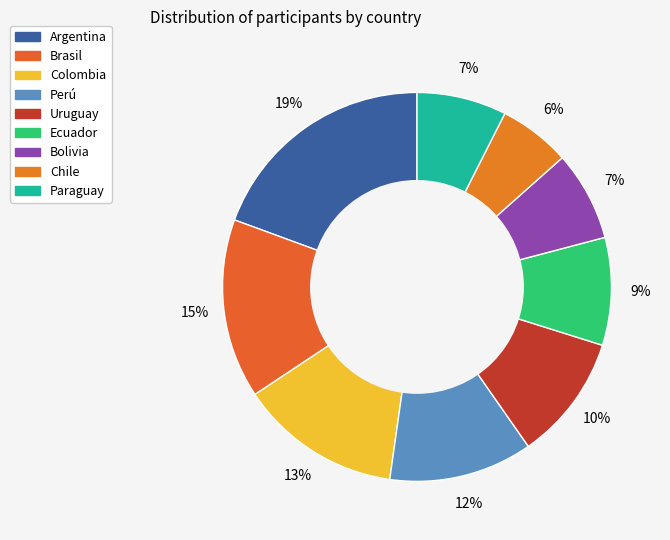

Does any single category account for the majority?

No